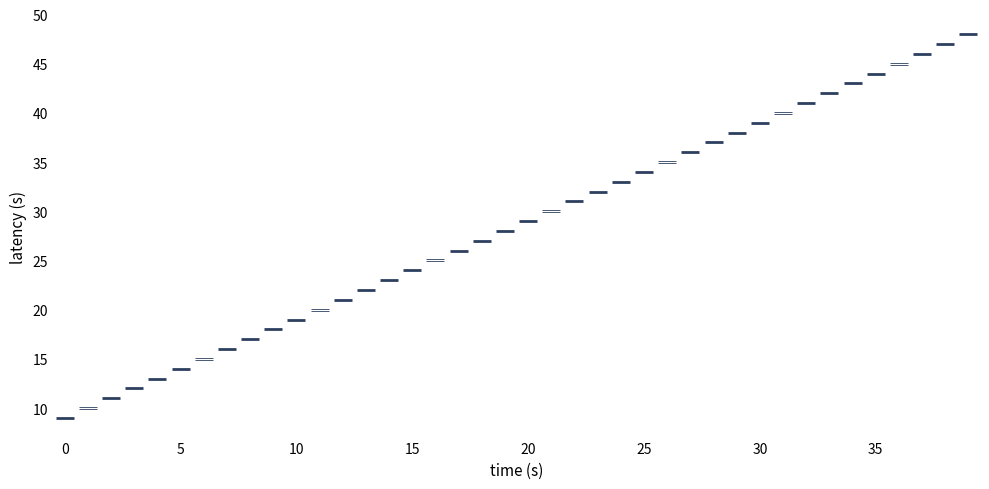

What is the range of Y values (max minus min)?

39